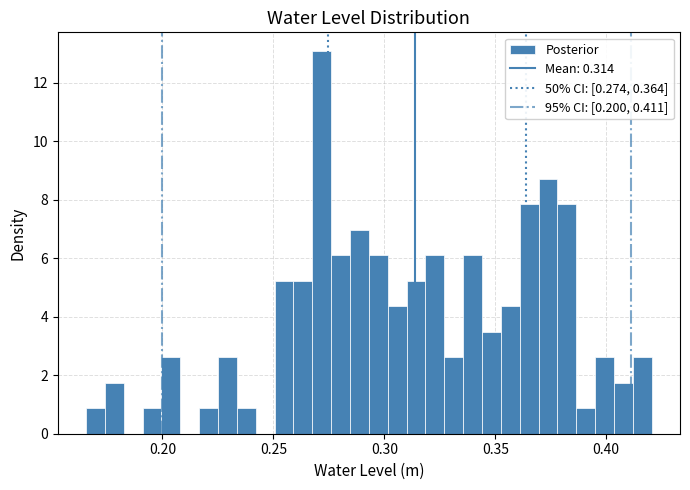

Read against the x-axis, roughly where is the centre of the tallest bar?

0.270